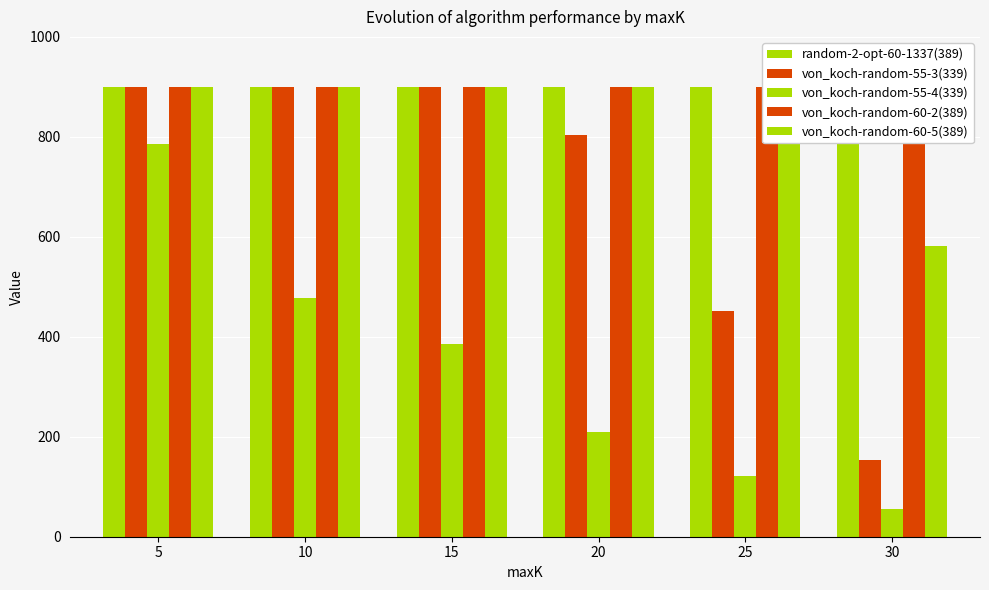

What is the average value of the von_koch-random-55-3(339) series?

684.8